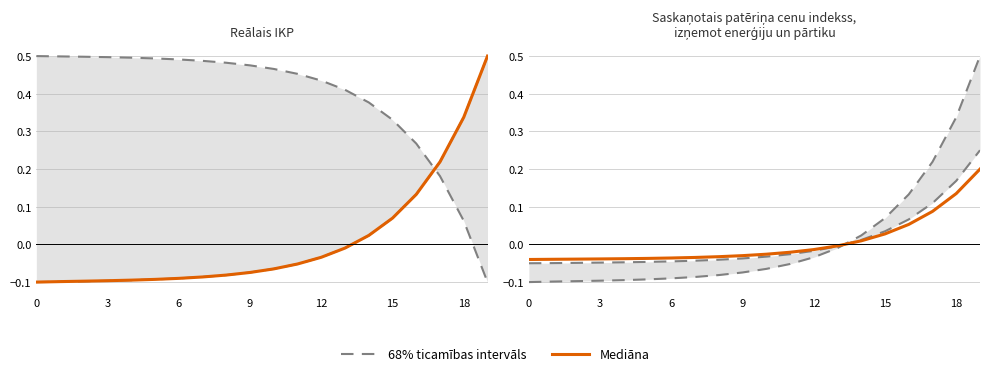

What are all the series names shown in the legend?

68% ticamības intervāls, Mediāna